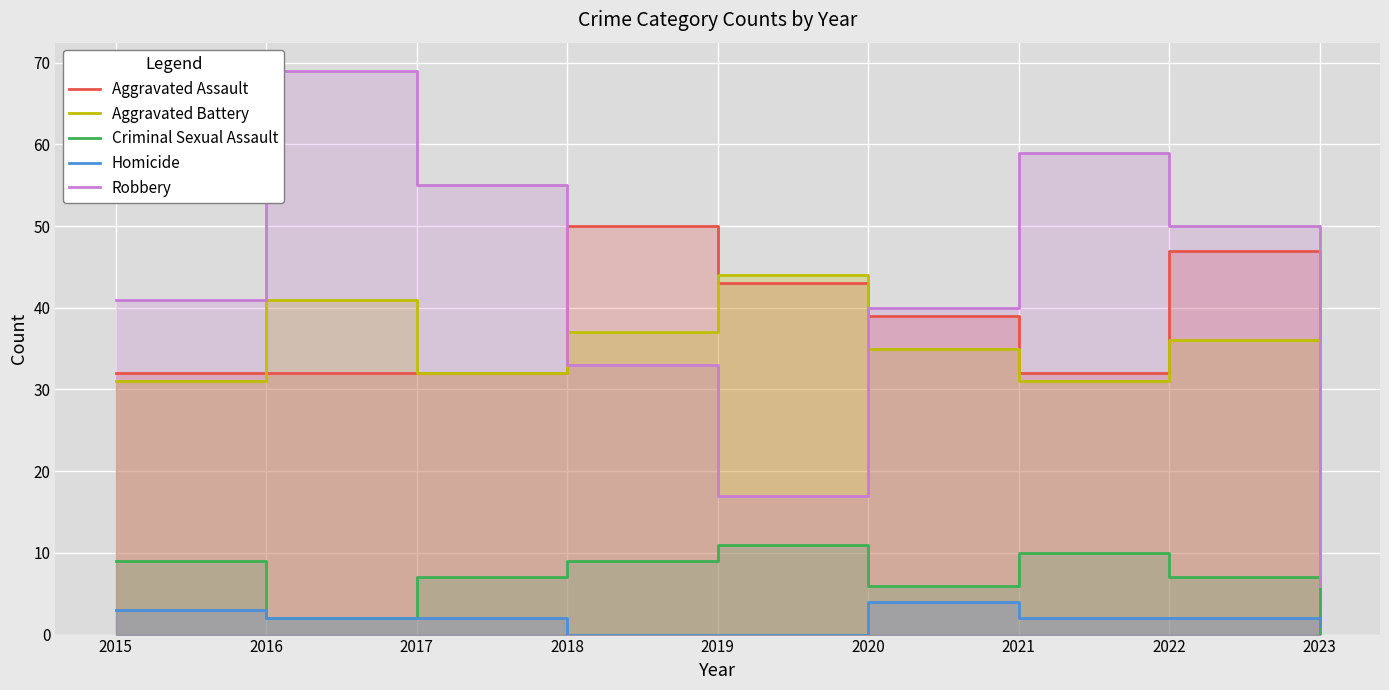

What is the greatest value displayed?

69